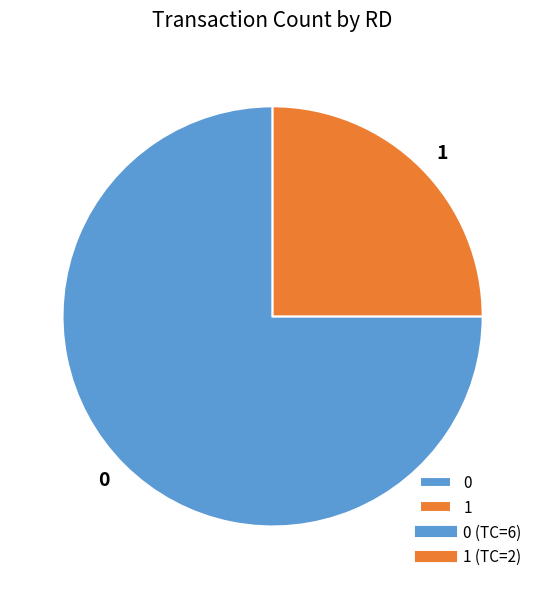

Does 1 account for over 50% of the chart?

No